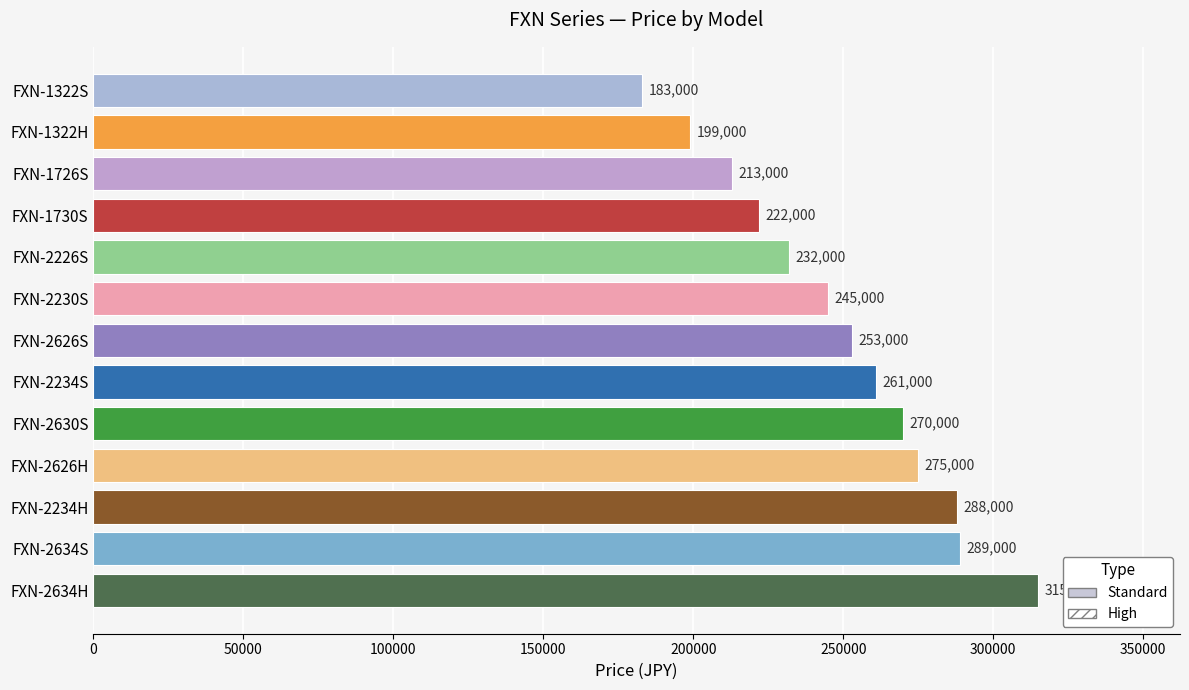

Reading bottom to top, what are all the values shown in this chart?

FXN-2634H=315000	FXN-2634S=289000	FXN-2234H=288000	FXN-2626H=275000	FXN-2630S=270000	FXN-2234S=261000	FXN-2626S=253000	FXN-2230S=245000	FXN-2226S=232000	FXN-1730S=222000	FXN-1726S=213000	FXN-1322H=199000	FXN-1322S=183000